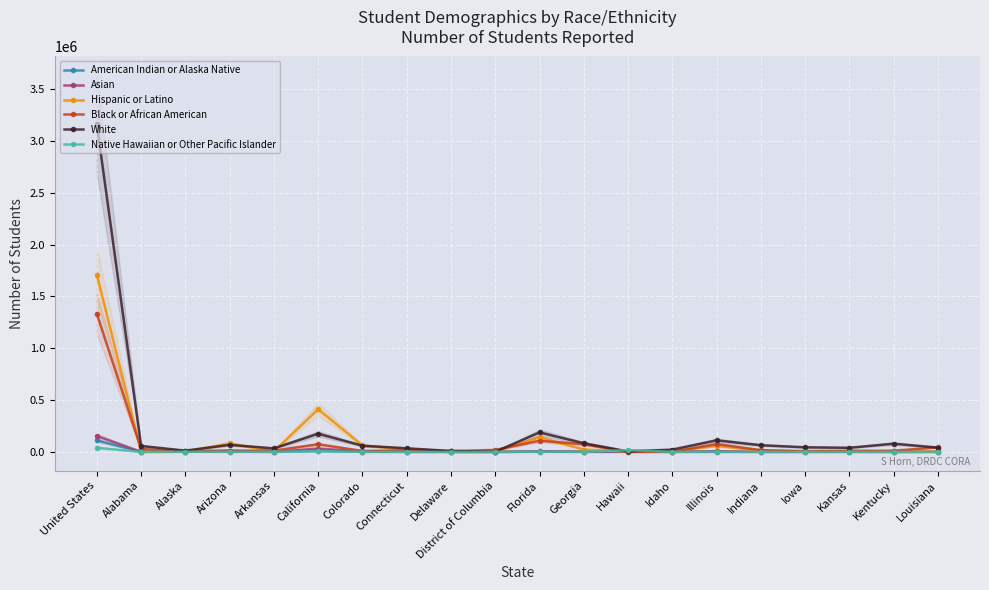

How many intersections are there between Hispanic or Latino and American Indian or Alaska Native?

2